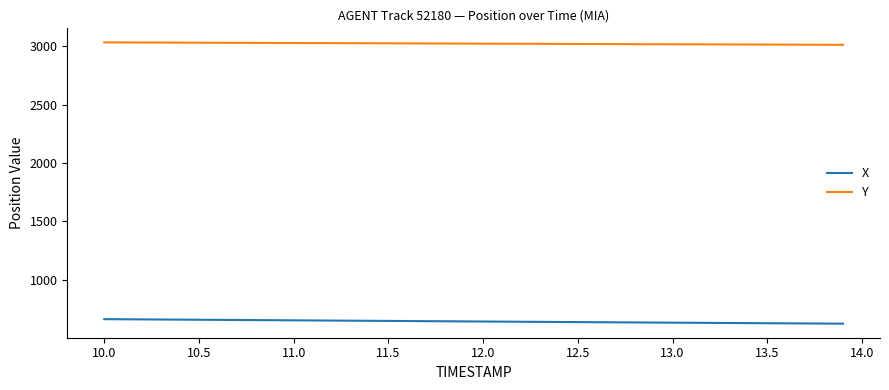

Does the chart display data point markers on the line(s)?

No